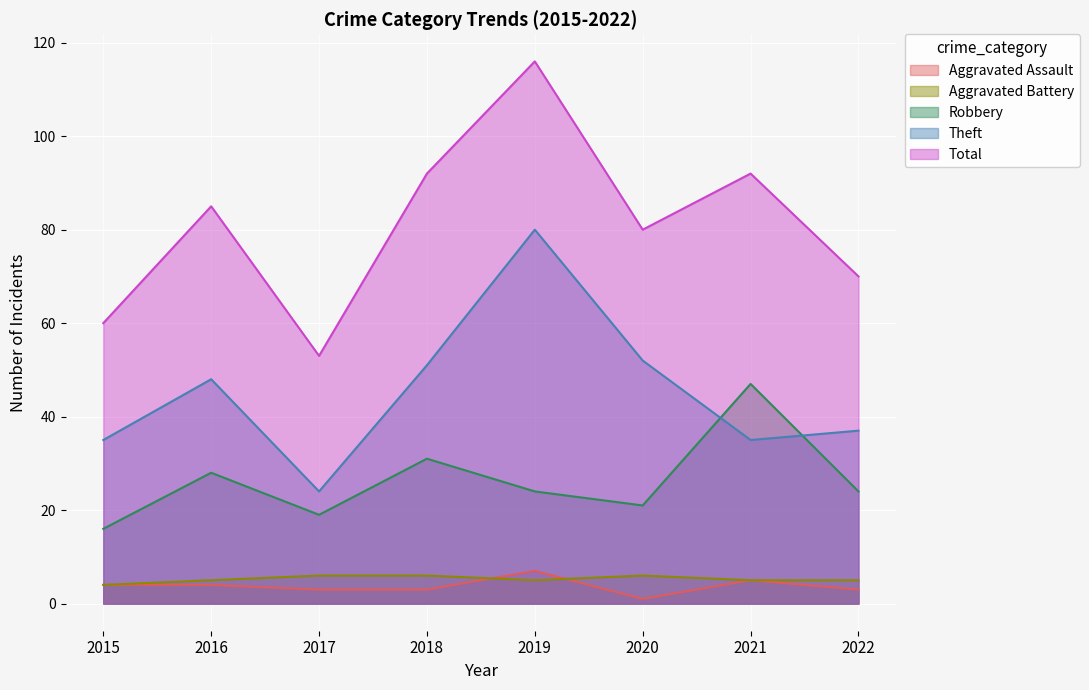

True or false: Aggravated Battery and Theft intersect in this chart.

False